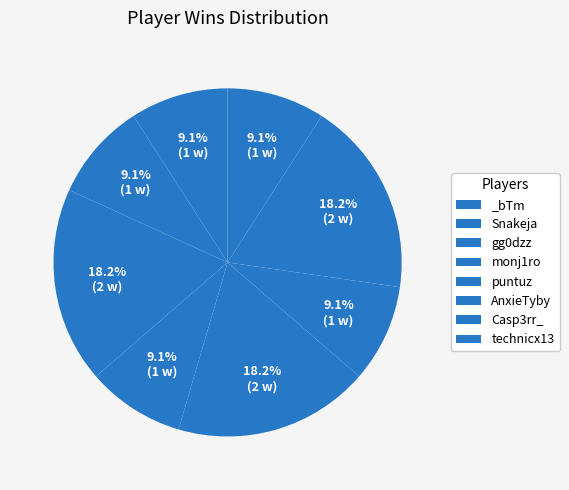

What is the largest slice in the pie chart?

gg0dzz